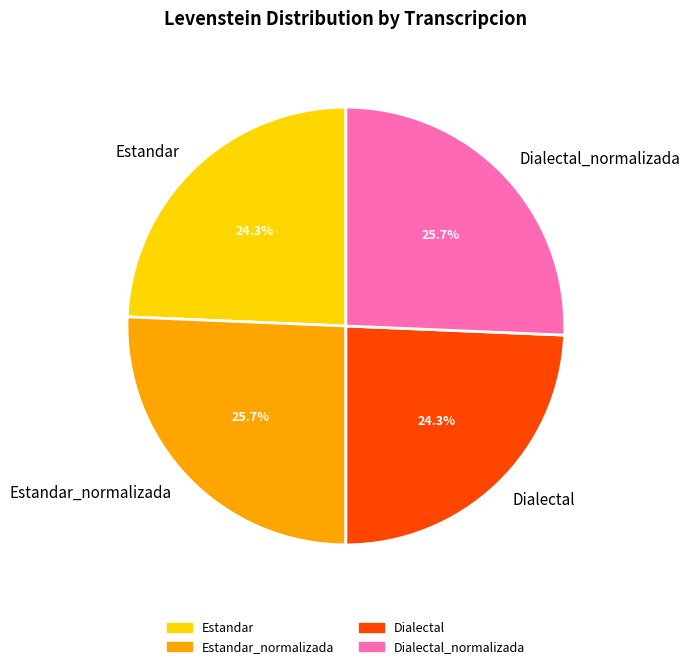

Combined, what portion of the pie is Estandar_normalizada and Dialectal?

50.0%